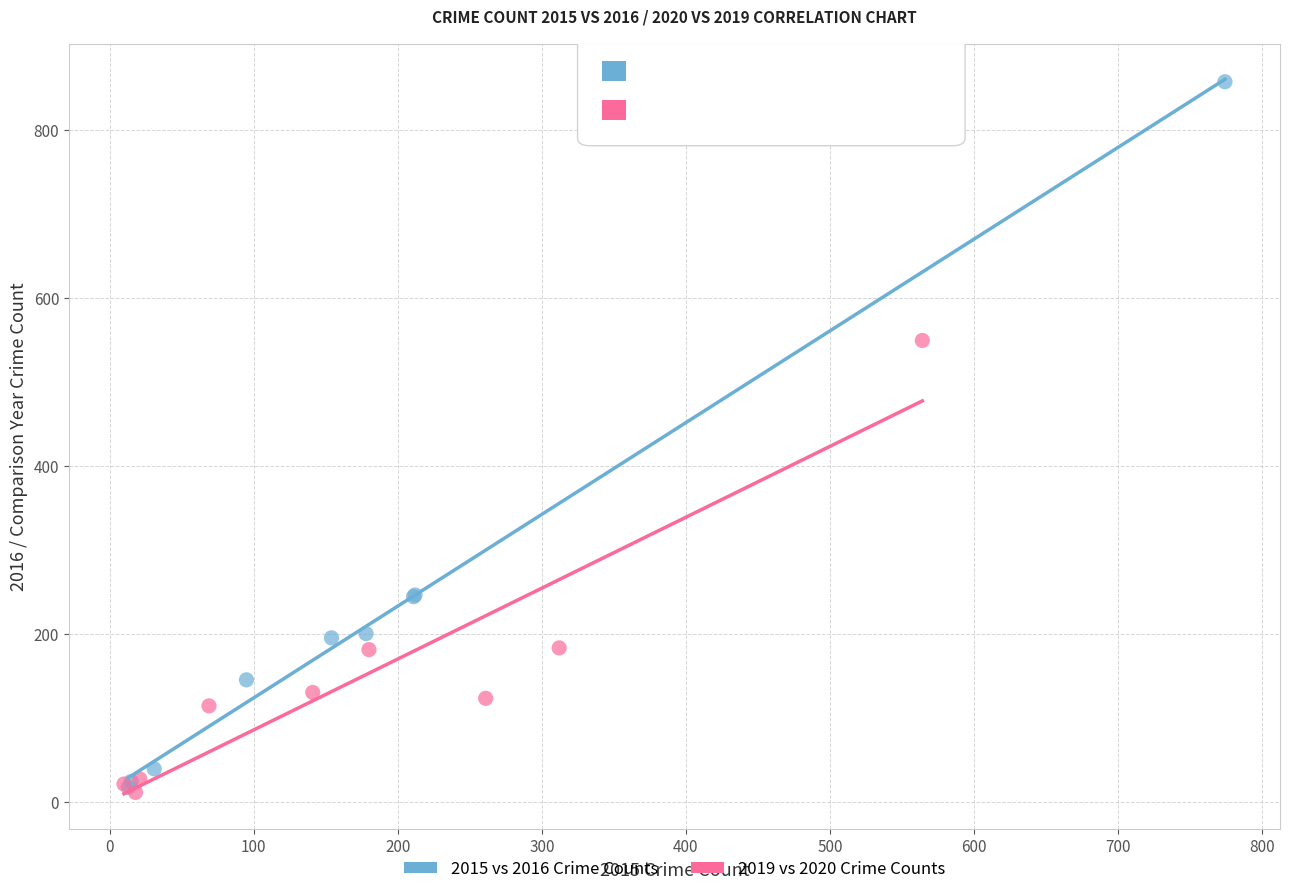

Which series reaches the maximum Y coordinate?

2015 vs 2016 Crime Counts